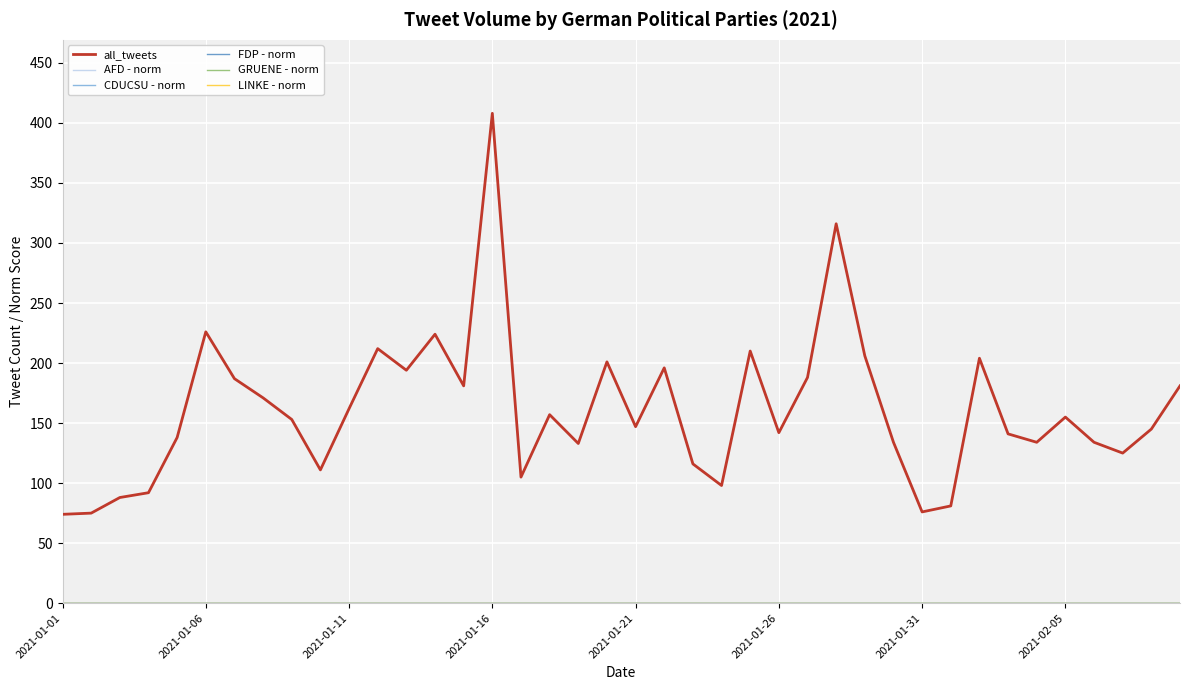

Is this an area chart (filled region under the line)?

No